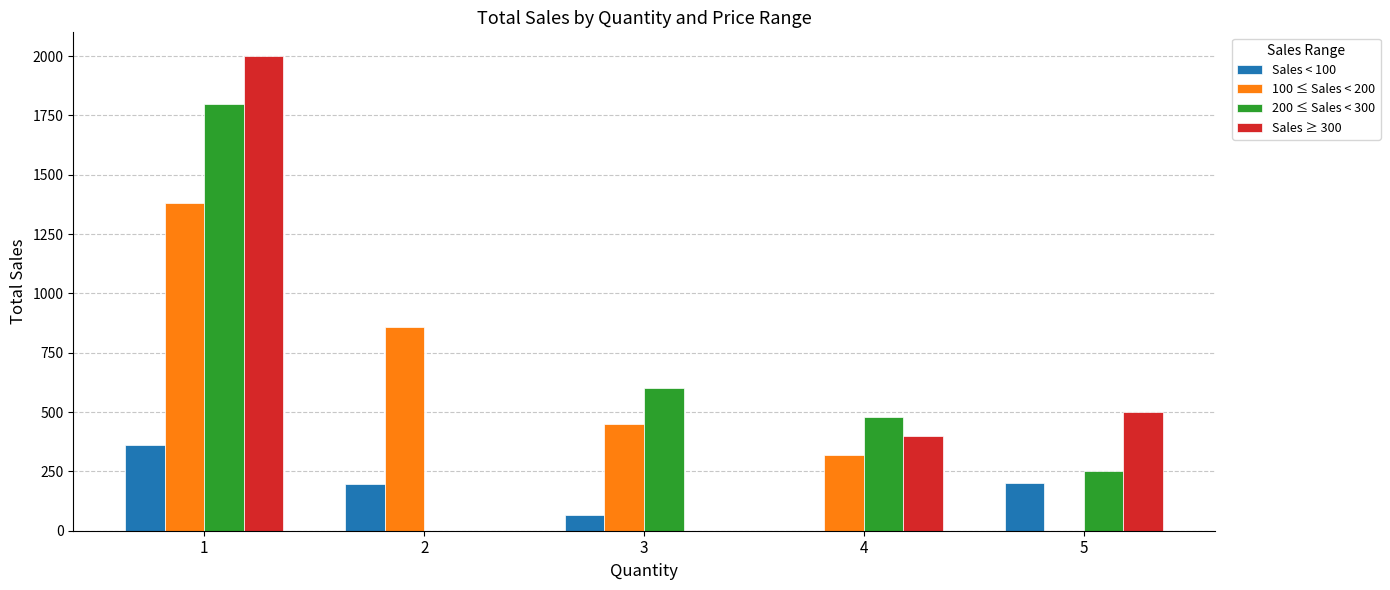

What is the sum of all Sales < 100 values?

821.8